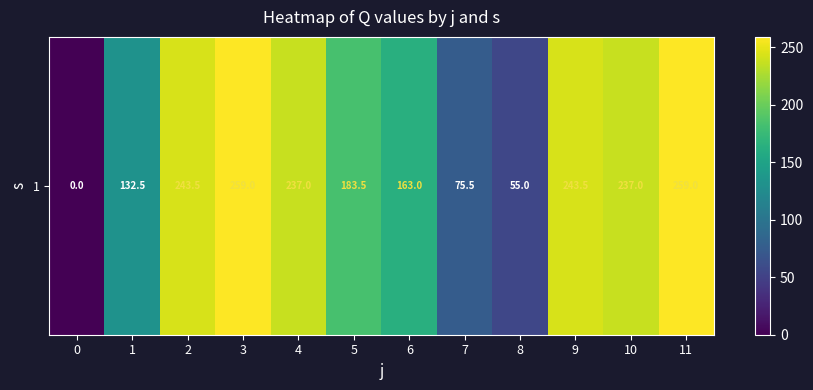

How many distinct data groups are displayed?

1